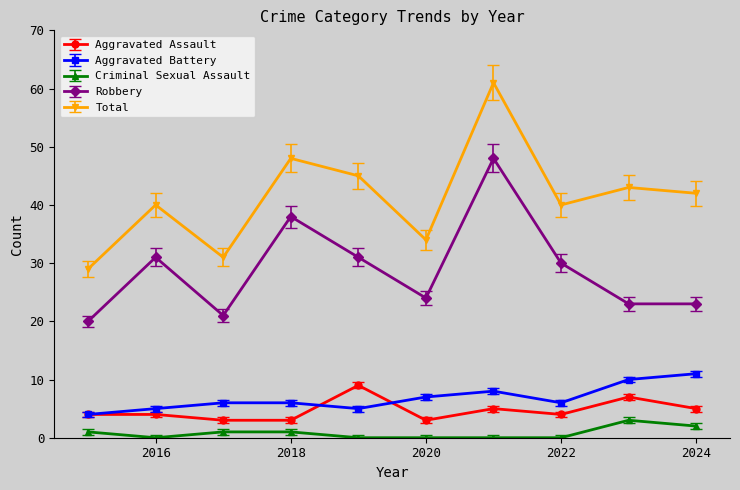

How many interior local peaks does the Robbery series have?

3